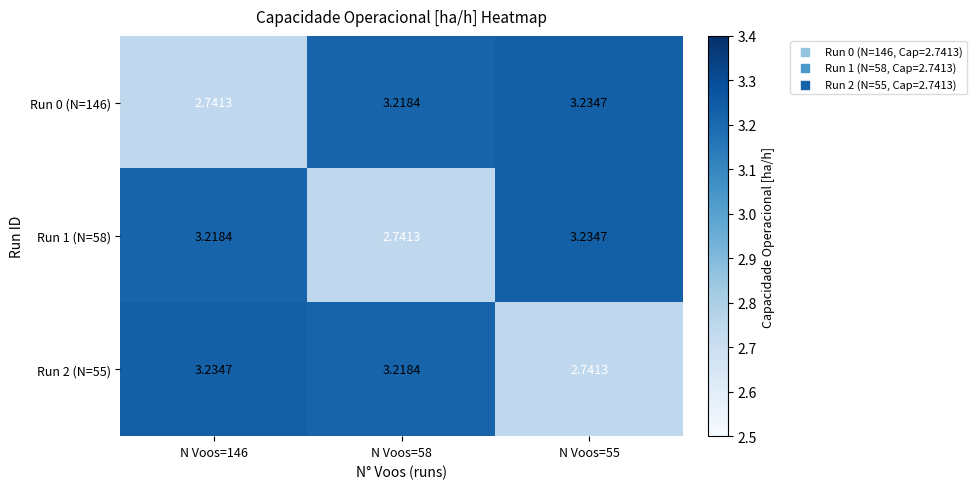

What is the spread (max minus min) of values at N Voos=58?

0.5